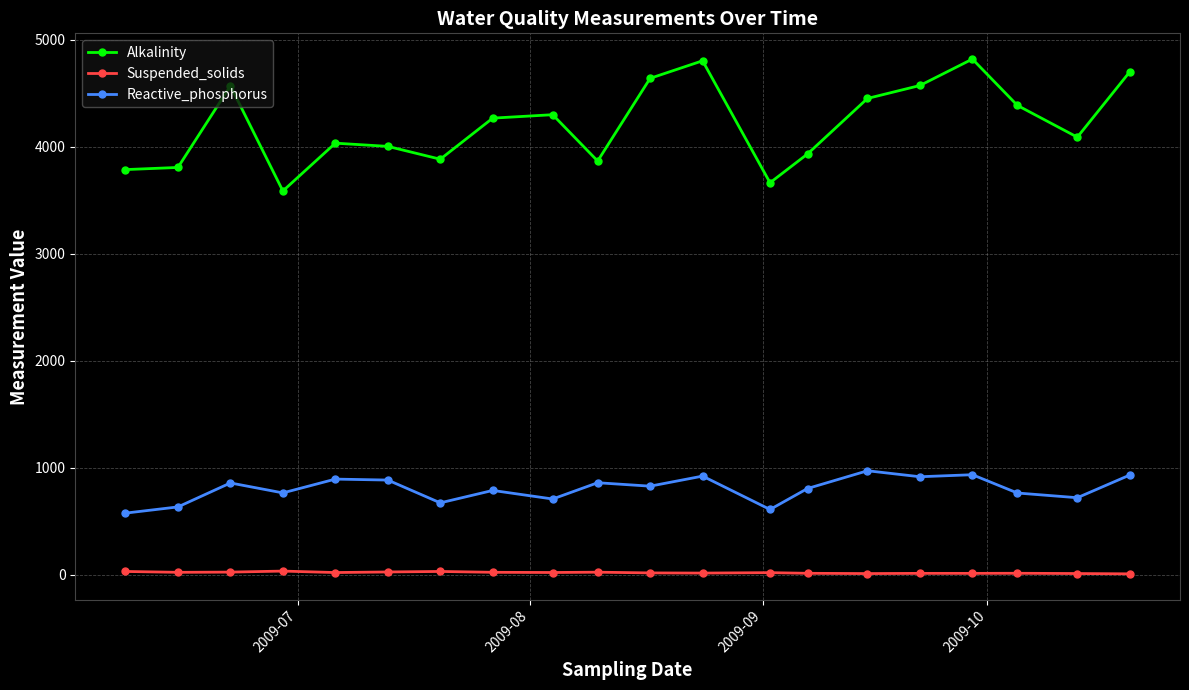

Does the chart display data point markers on the line(s)?

Yes